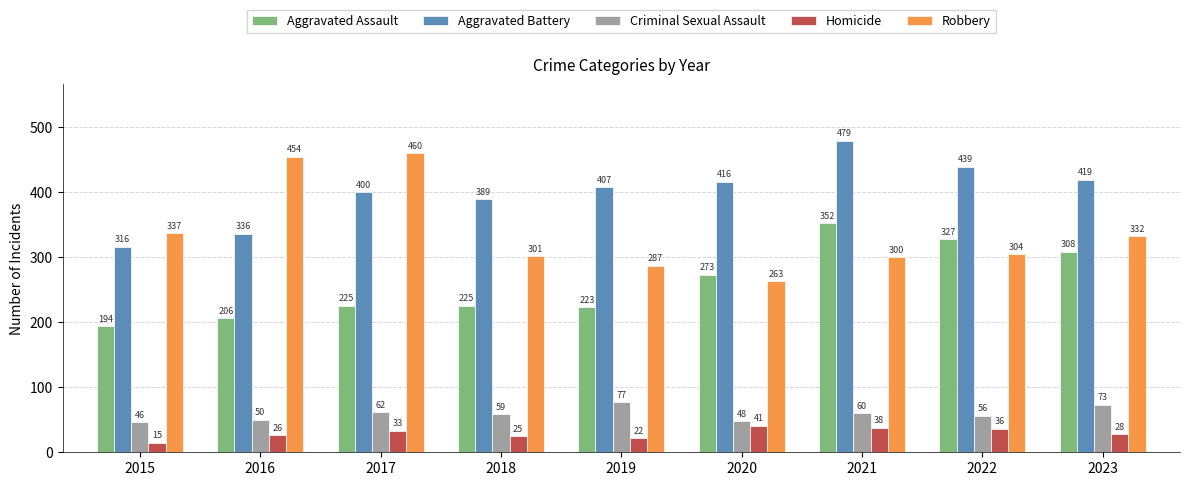

What is the approximate value of Aggravated Battery at 2023?

419